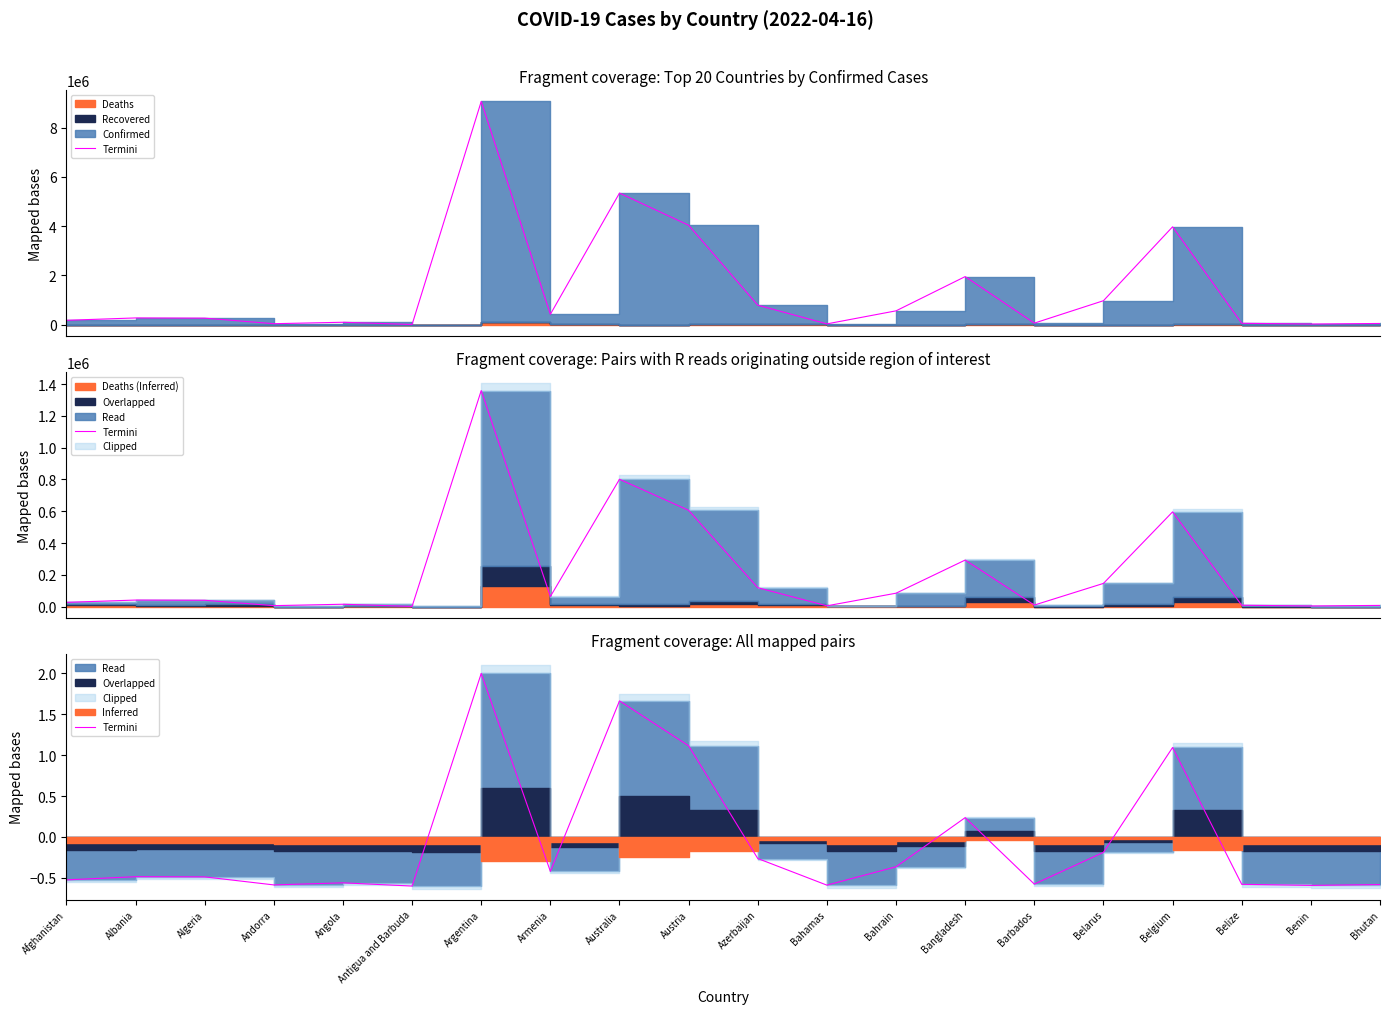

Which has a higher value, Bahamas or Benin?

Bahamas